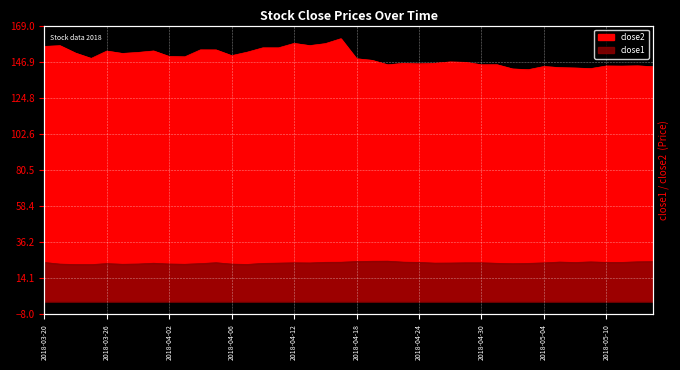

What is the label of the 18th point from the left?

2018-04-13